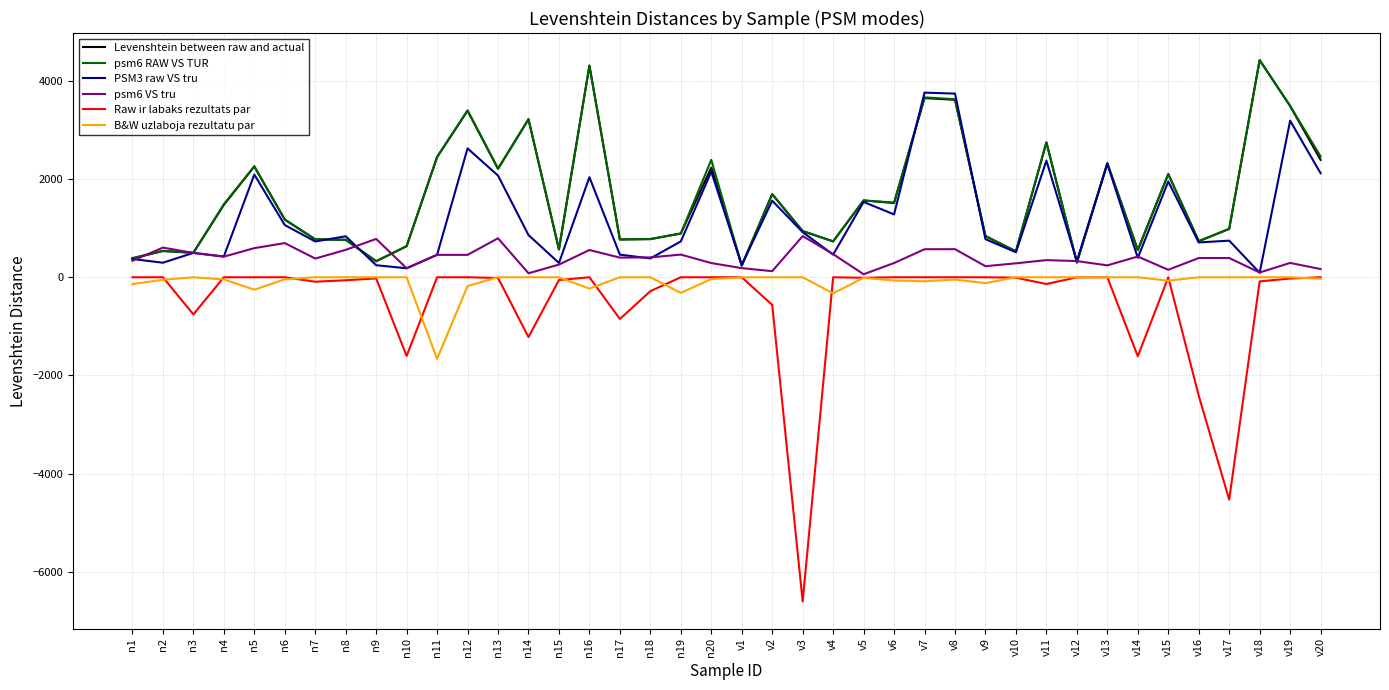

What is the minimum value shown in the chart?

-6606